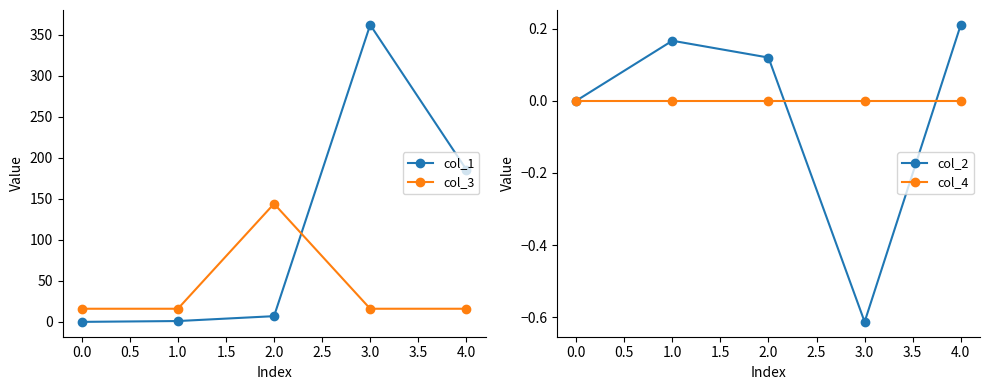

The col_3 series shows 16.0 at 1.0. True or false?

True